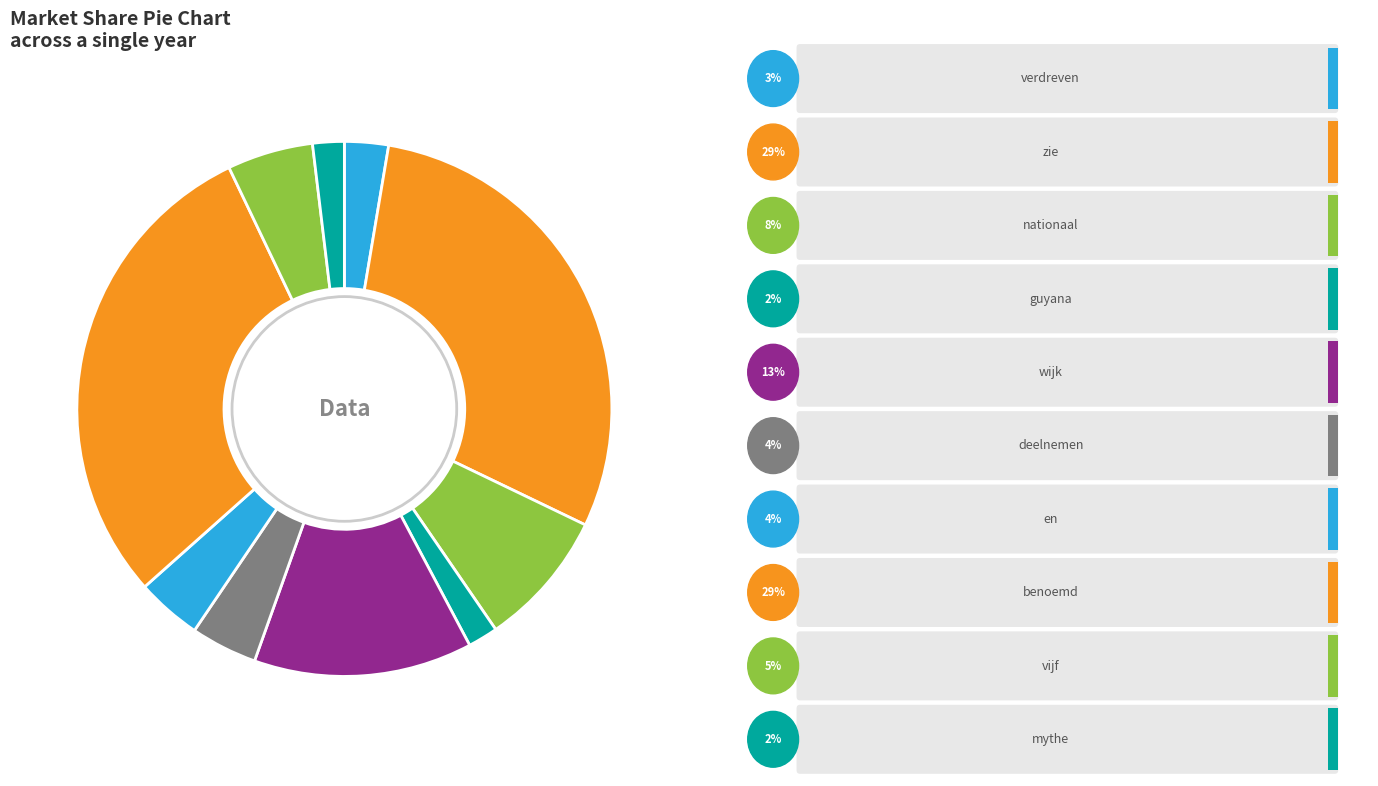

Count the number of slices in the pie.

10